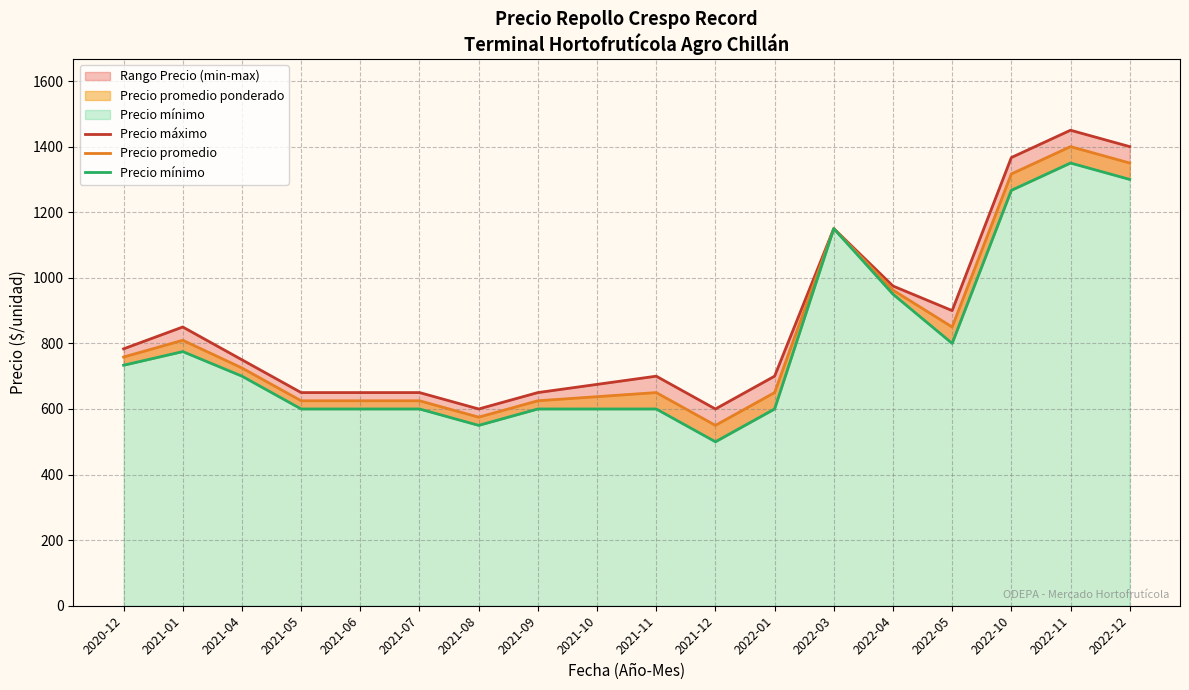

Which has a higher value, 2022-03 or 2022-04?

2022-03